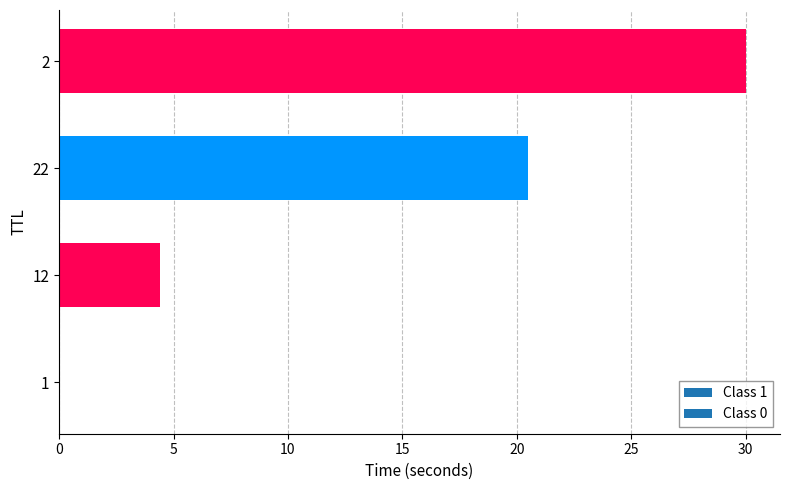

What is the change in value from 1 to 2?

+30.0